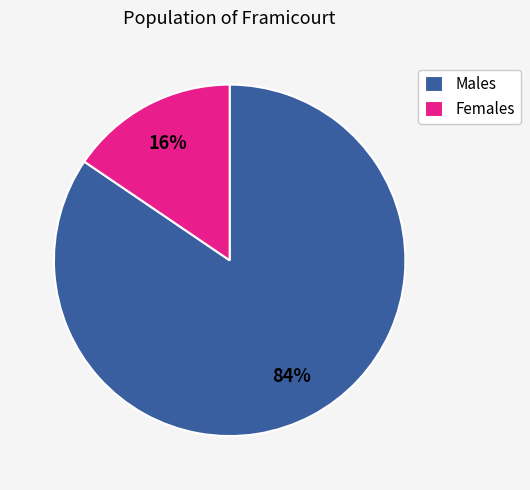

To the nearest percent, what portion does Females represent?

16%